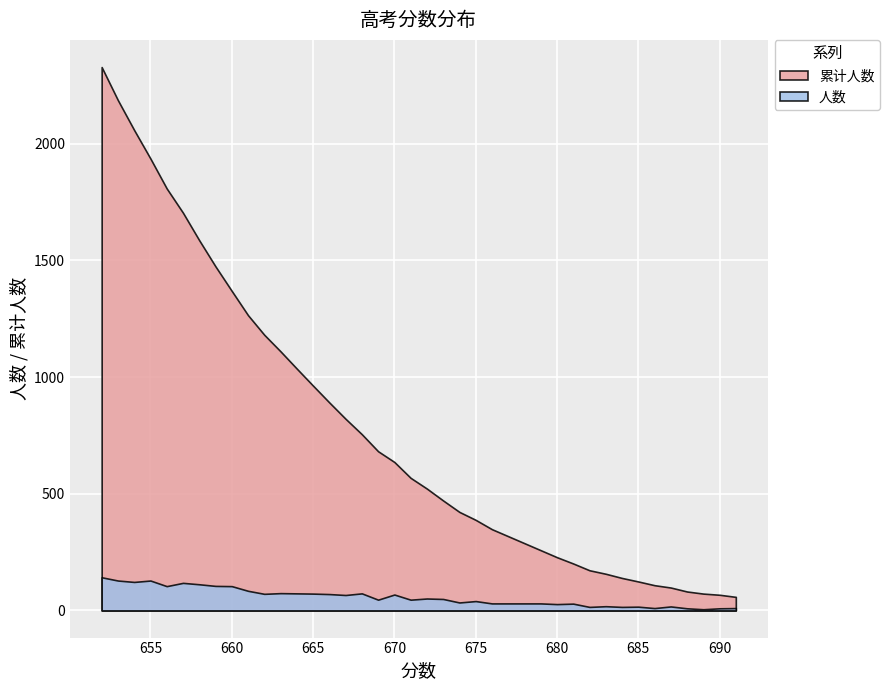

List the series in order of their peak value, lowest first.

人数, 累计人数